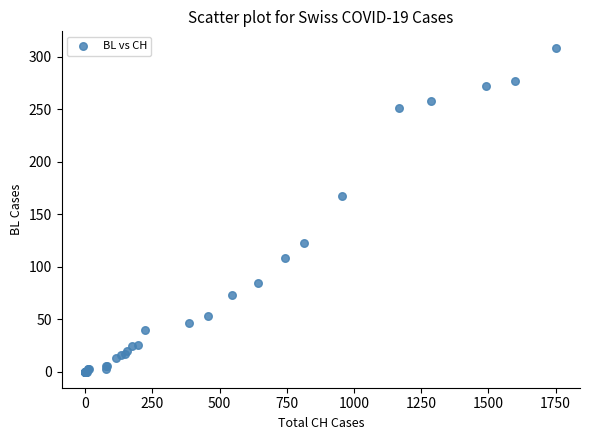

What Y value in the scatter plot is closest to 154?

167